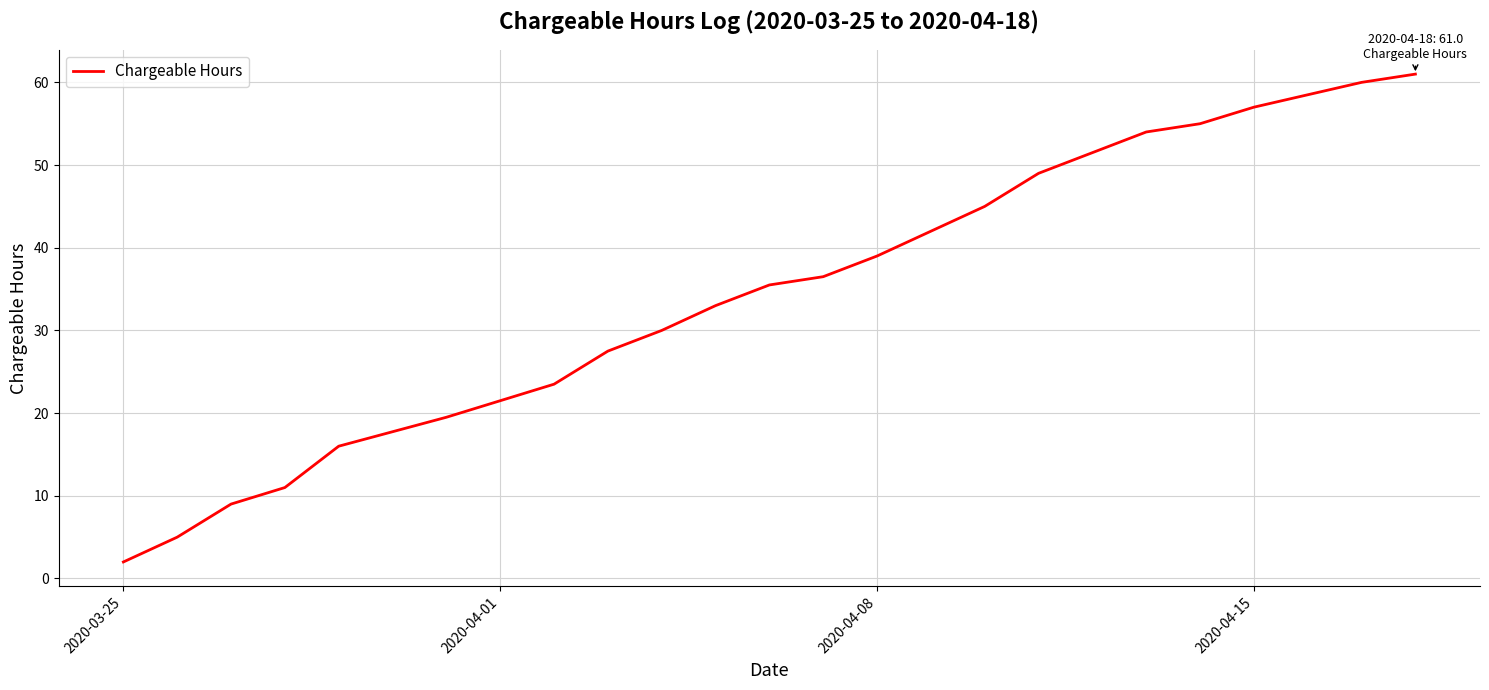

What is the sum of all values?

732.0